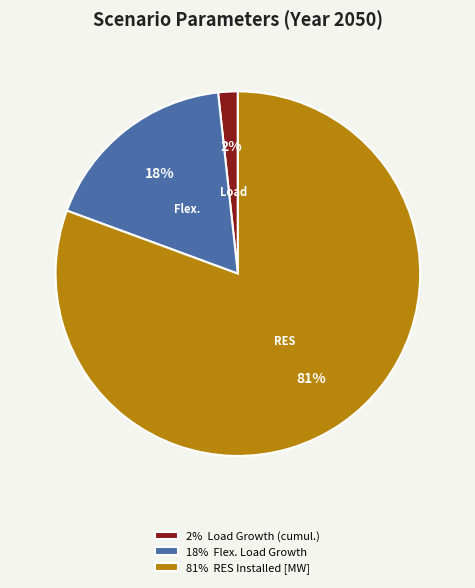

Which slice is the largest?

81% RES Installed [MW]